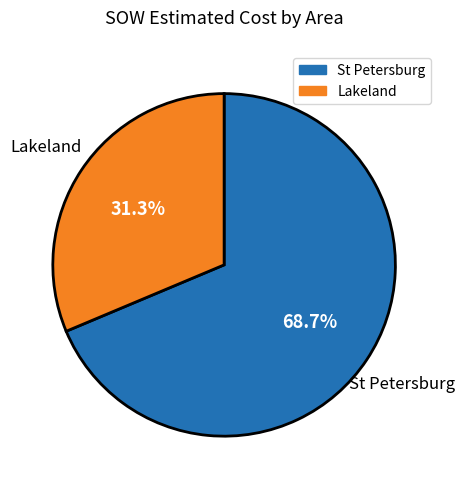

What is the majority slice?

St Petersburg